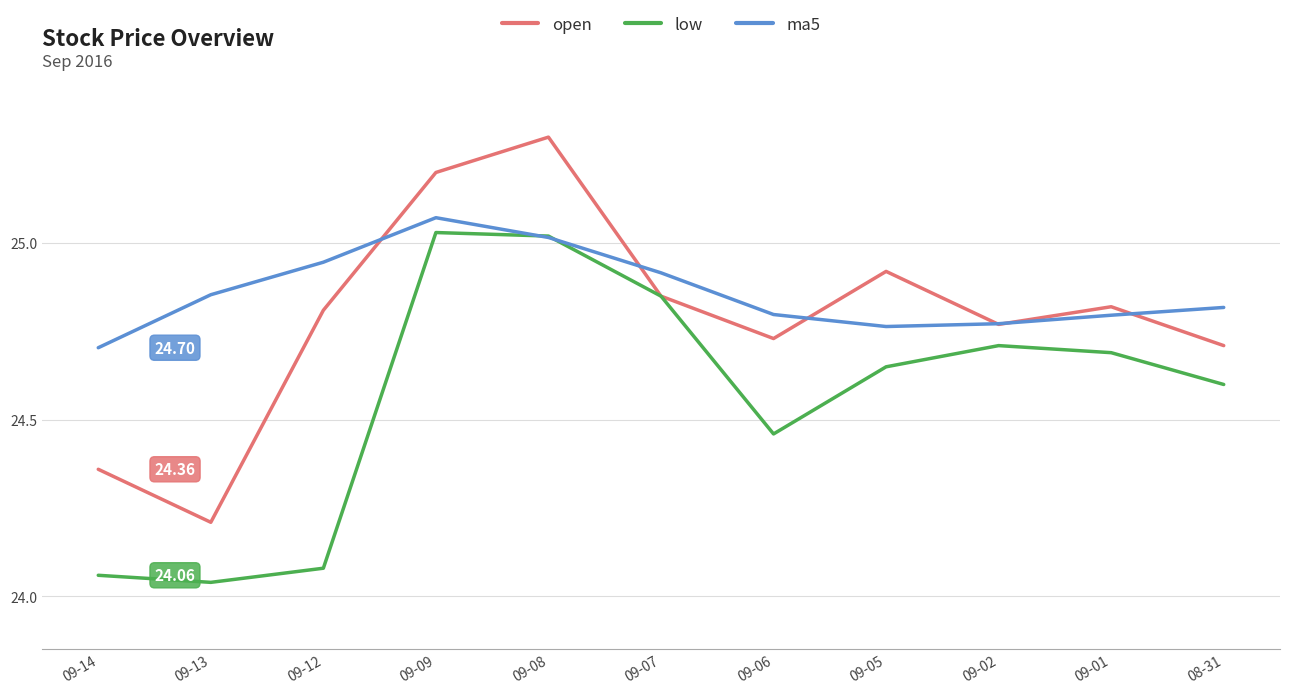

Where is the first local maximum for ma5?

09-09